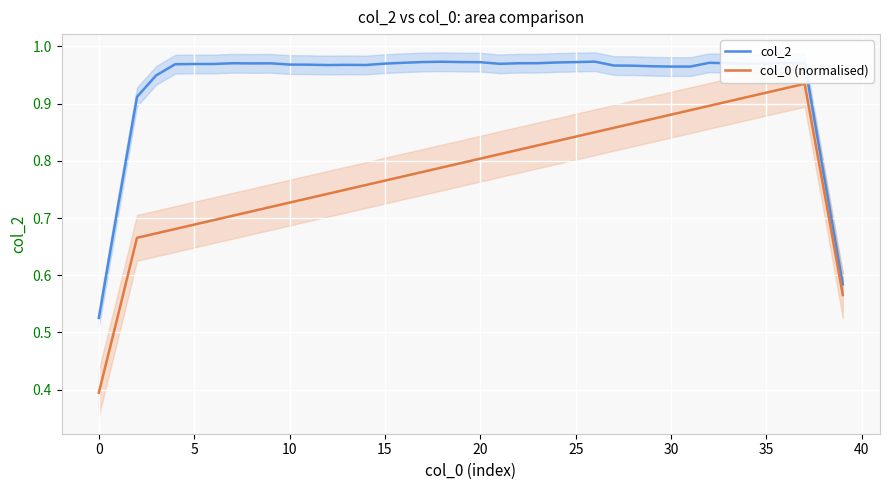

What are all the series names shown in the legend?

col_2, col_0 (normalised)